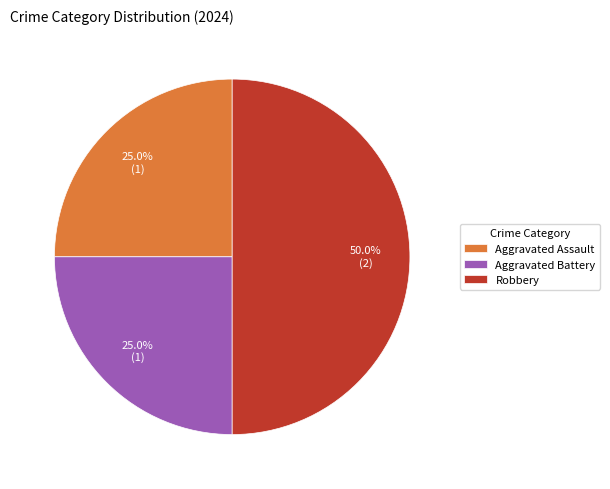

To the nearest percent, what is the average slice percentage?

33%